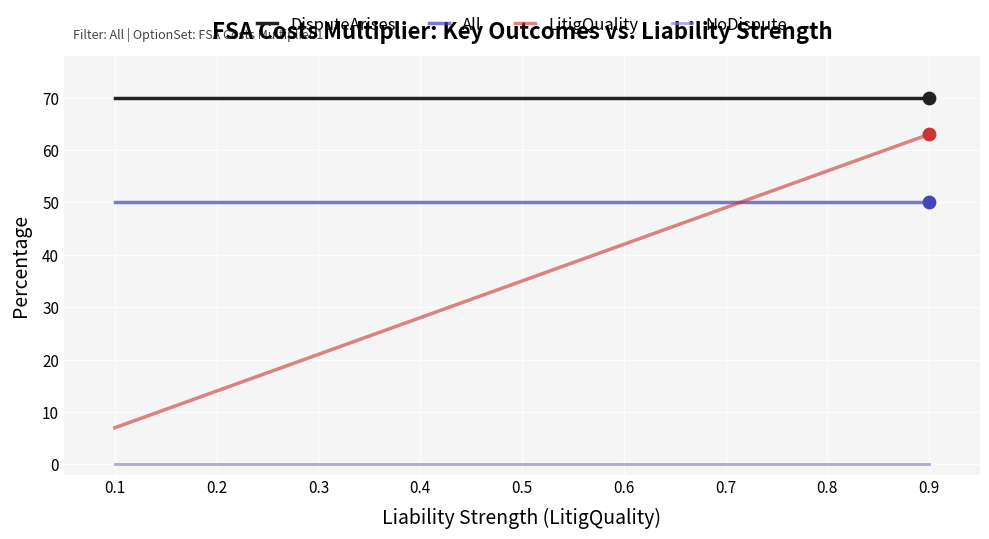

What is the total value across all series at 0.1?

127